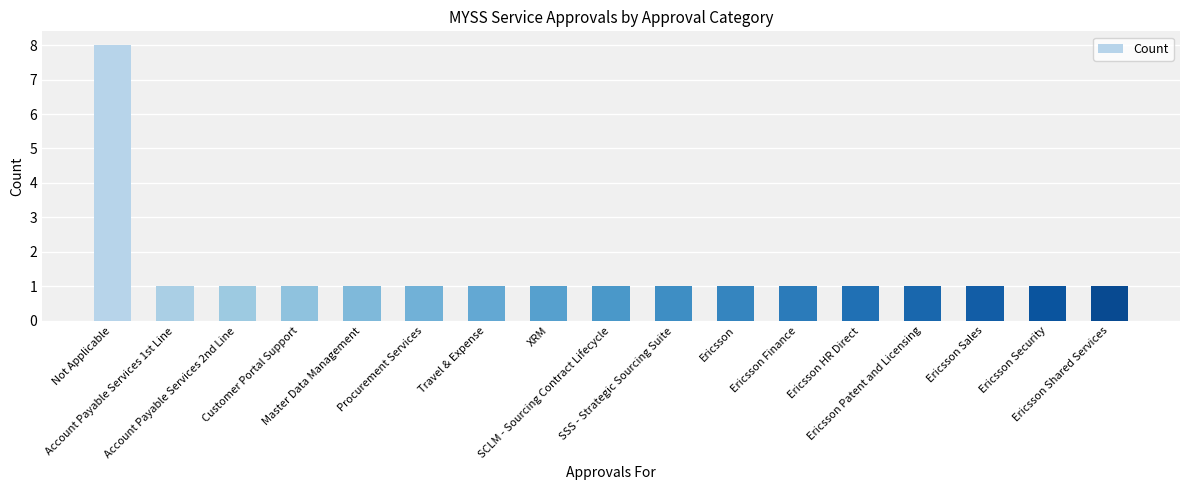

What position from the left is Ericsson Finance?

12